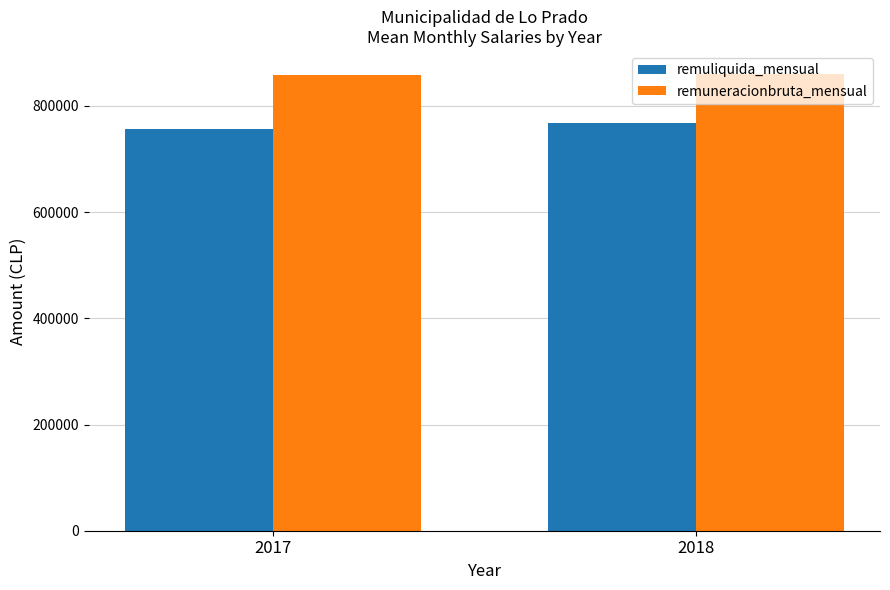

At which label does remuliquida_mensual reach its peak?

2018